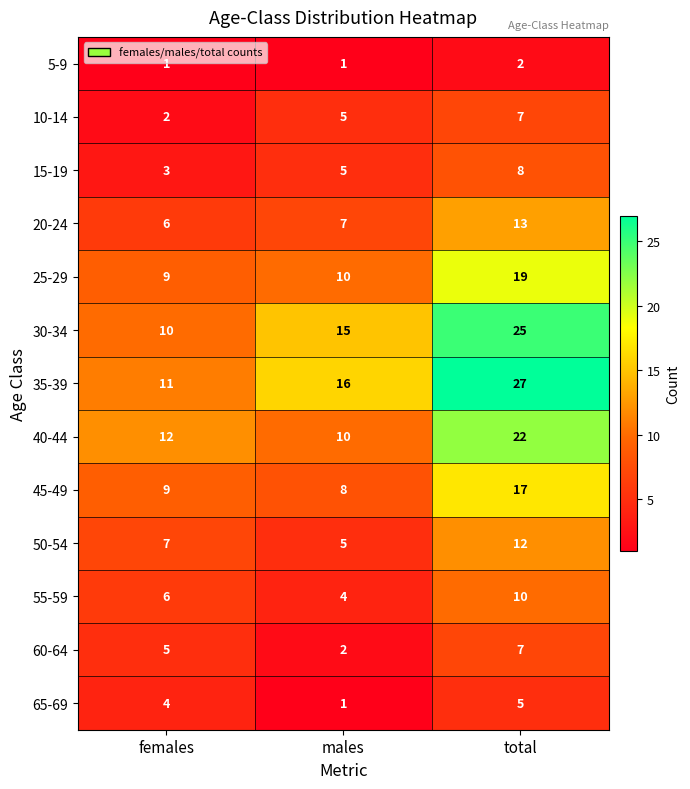

Which series has the largest total across all categories?

35-39